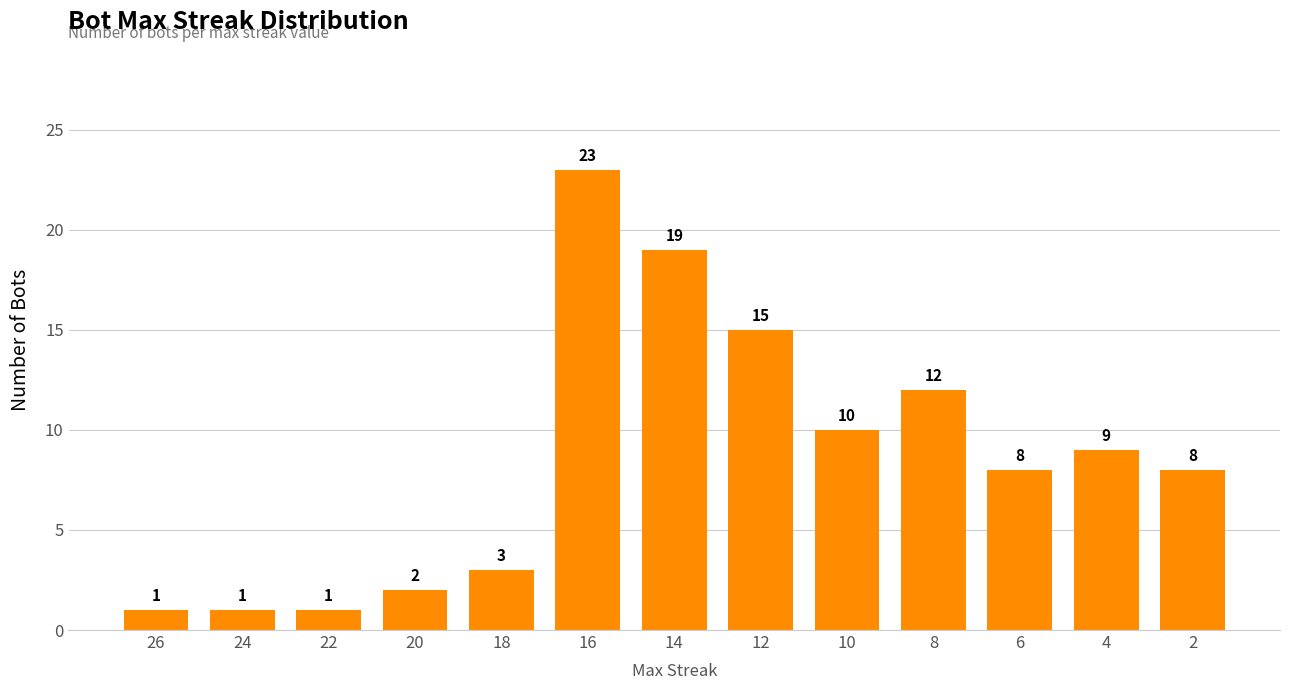

Are the bars horizontal?

No